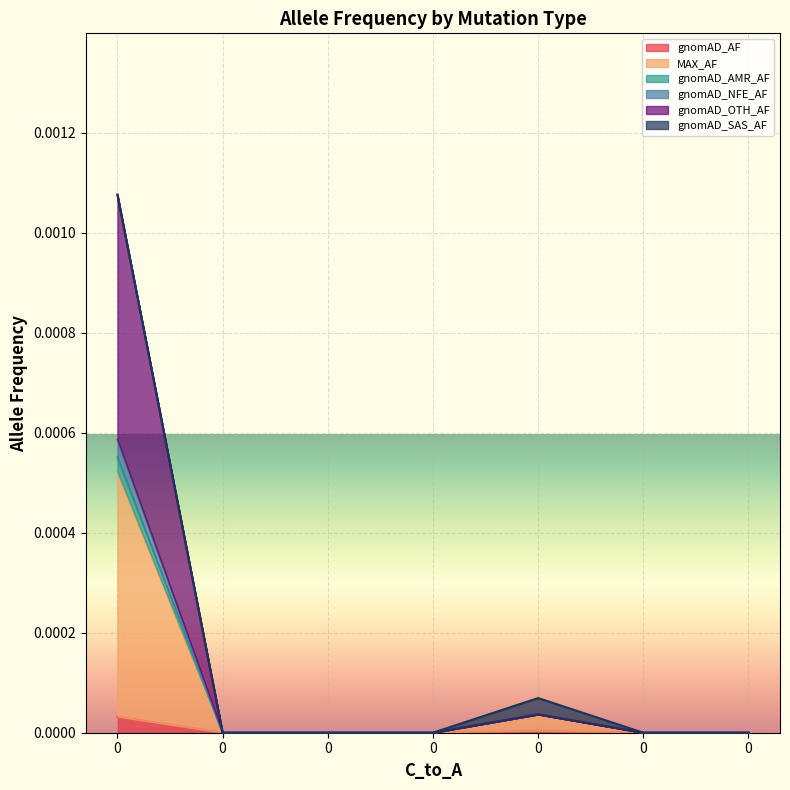

Does the chart display data point markers on the line(s)?

No